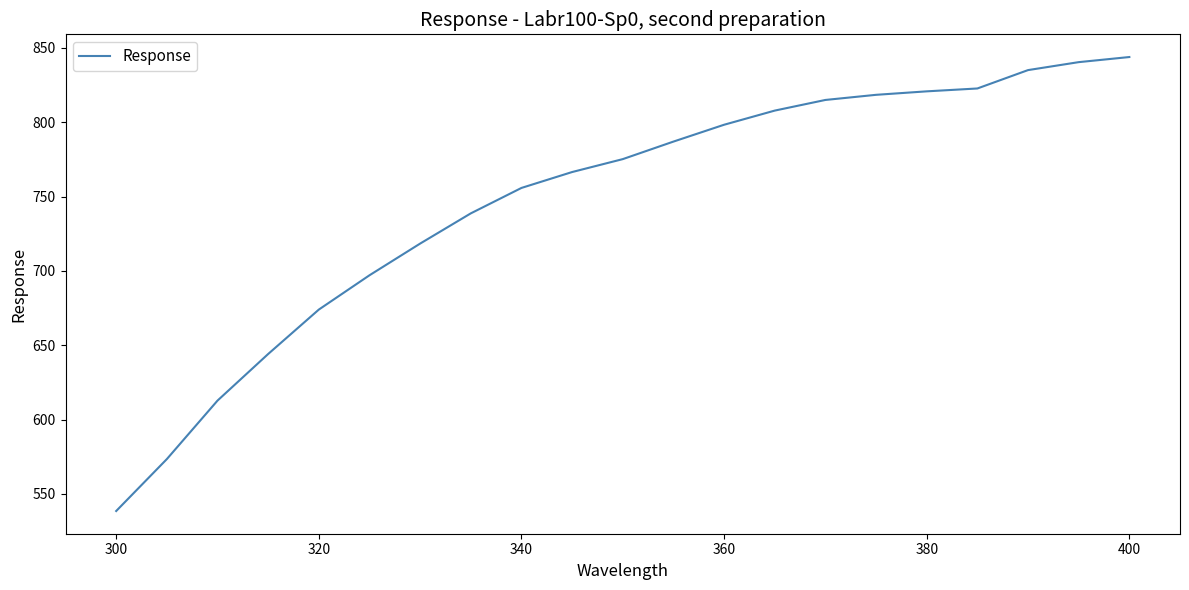

What is the greatest value displayed?

843.9